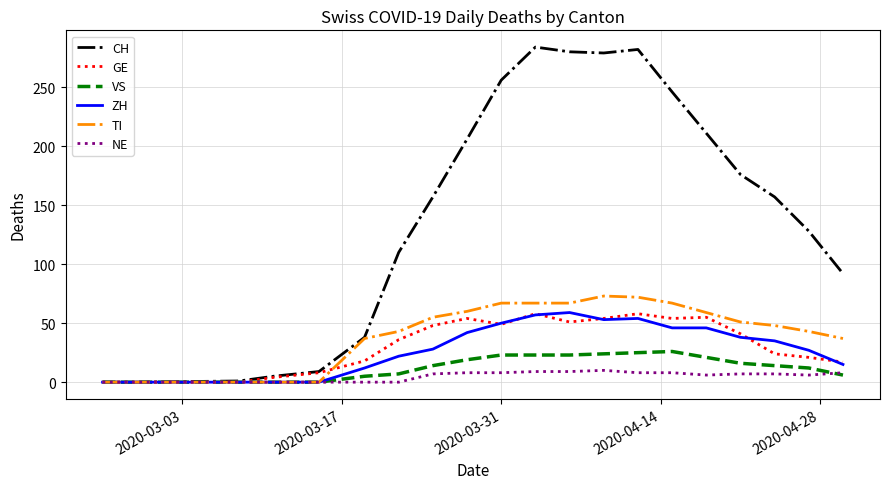

Which series has the widest spread of values?

CH